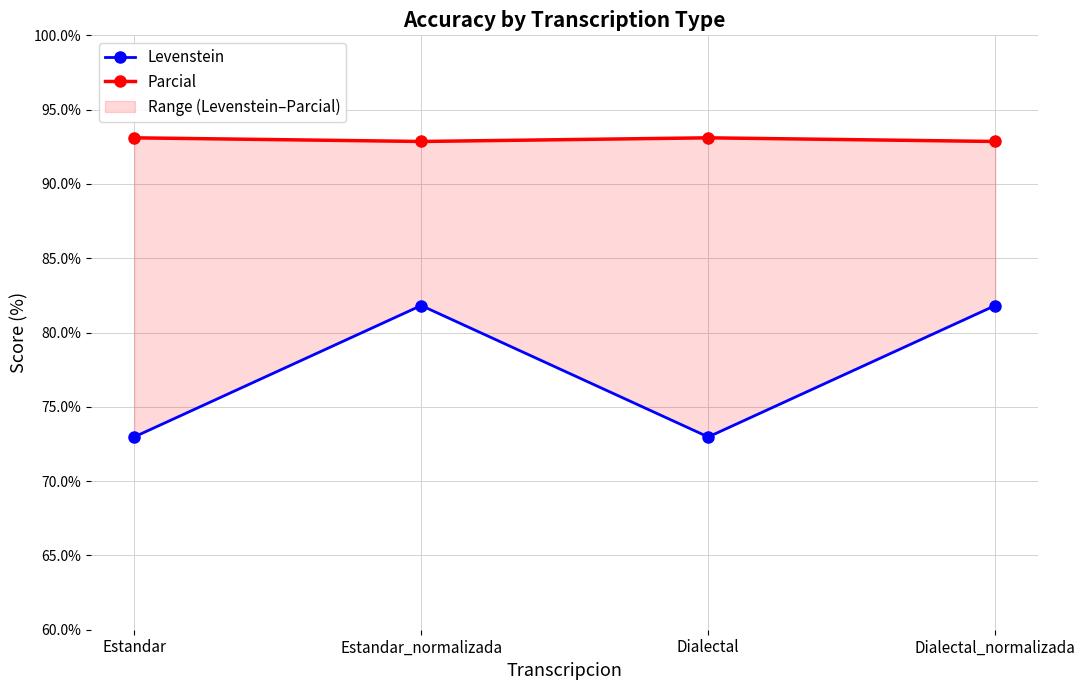

What value does the Levenstein series have at Estandar_normalizada?

81.8